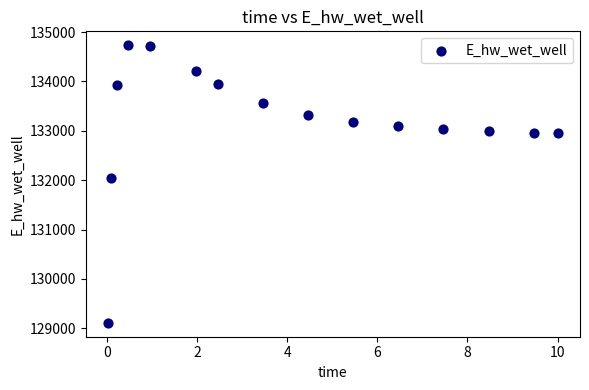

What is the range of Y values (max minus min)?

5624.8